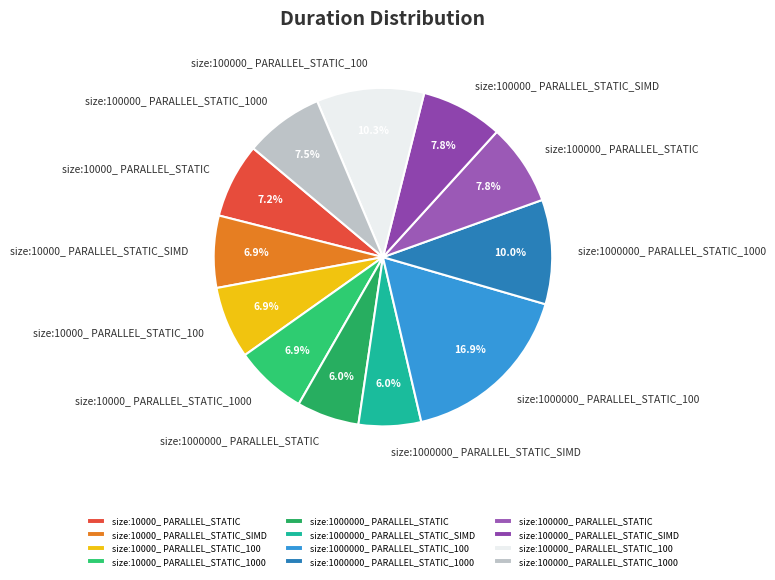

To the nearest percent, what portion does size:10000_ PARALLEL_STATIC_100 represent?

7%